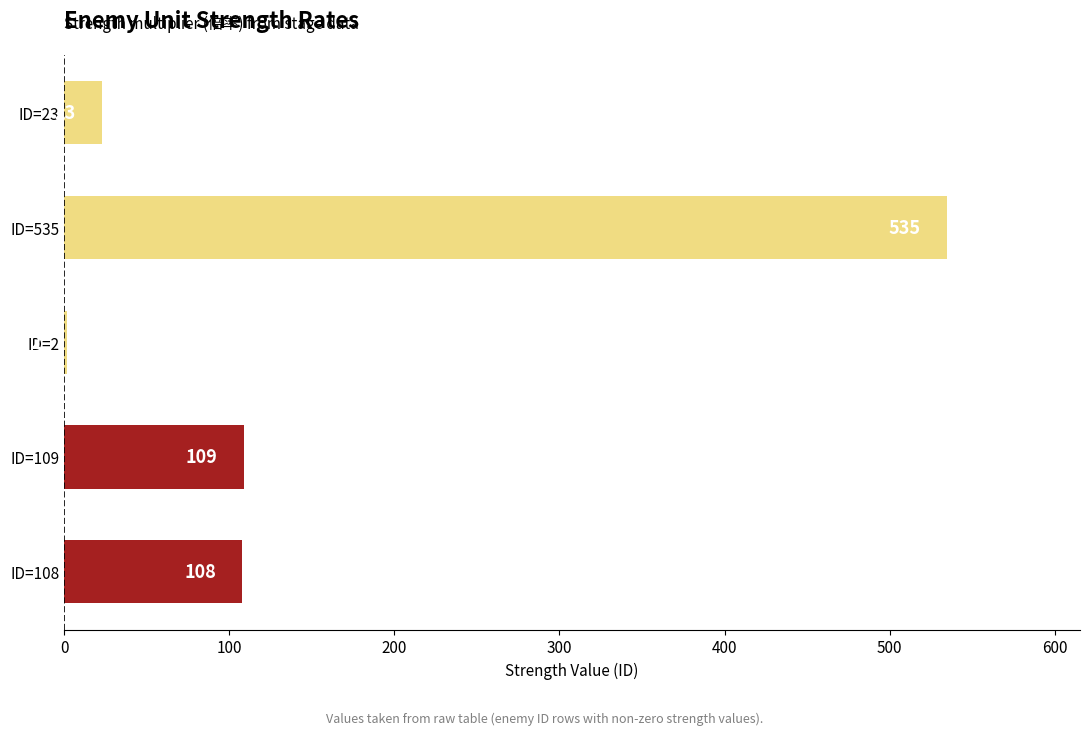

What is the difference between the maximum and minimum values?

533